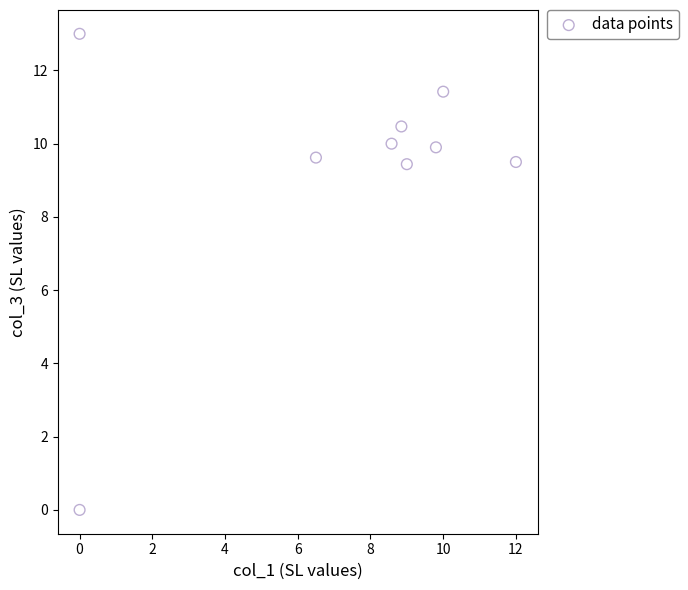

What is the range of Y values (max minus min)?

13.0